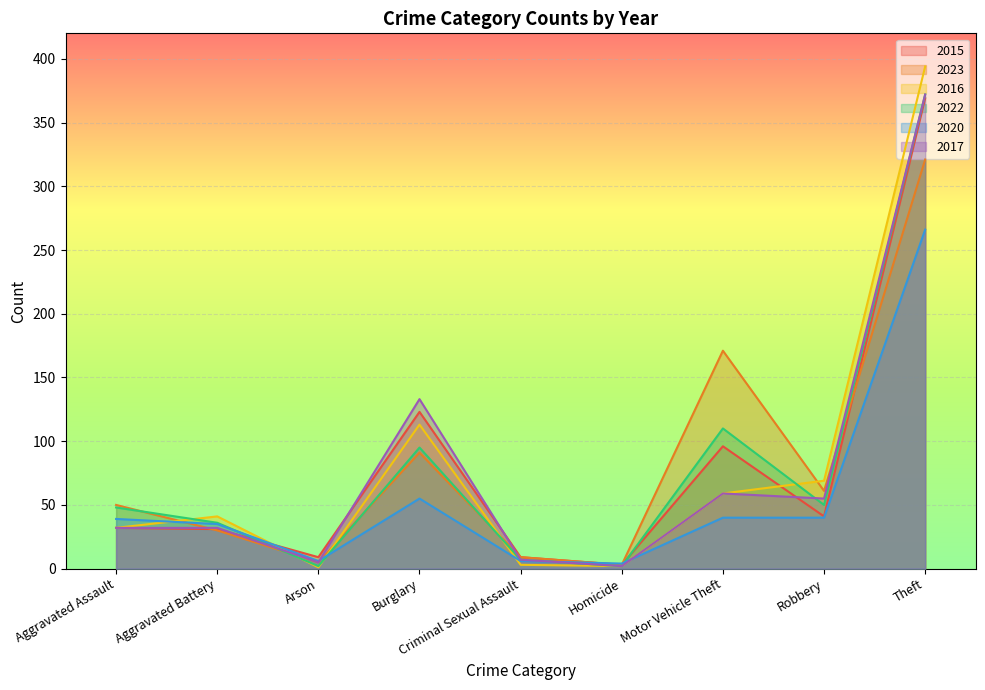

Where do 2023 and 2017 first cross each other?

Aggravated Assault and Aggravated Battery